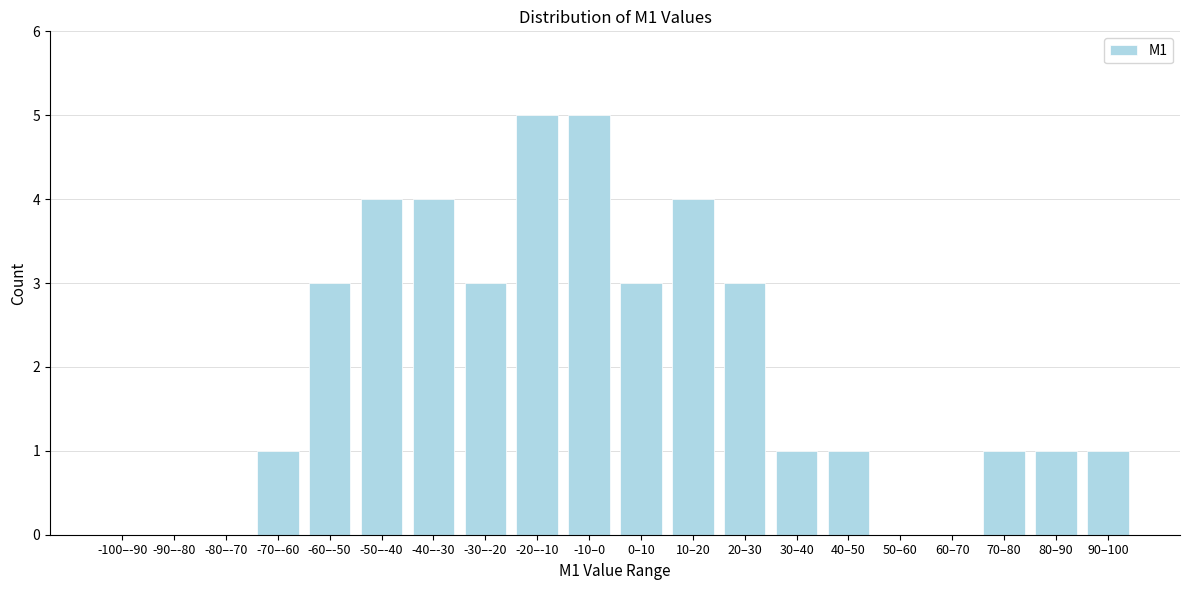

Reading left to right, extract all data points from this chart.

-100–-90=0	-90–-80=0	-80–-70=0	-70–-60=1	-60–-50=3	-50–-40=4	-40–-30=4	-30–-20=3	-20–-10=5	-10–0=5	0–10=3	10–20=4	20–30=3	30–40=1	40–50=1	50–60=0	60–70=0	70–80=1	80–90=1	90–100=1